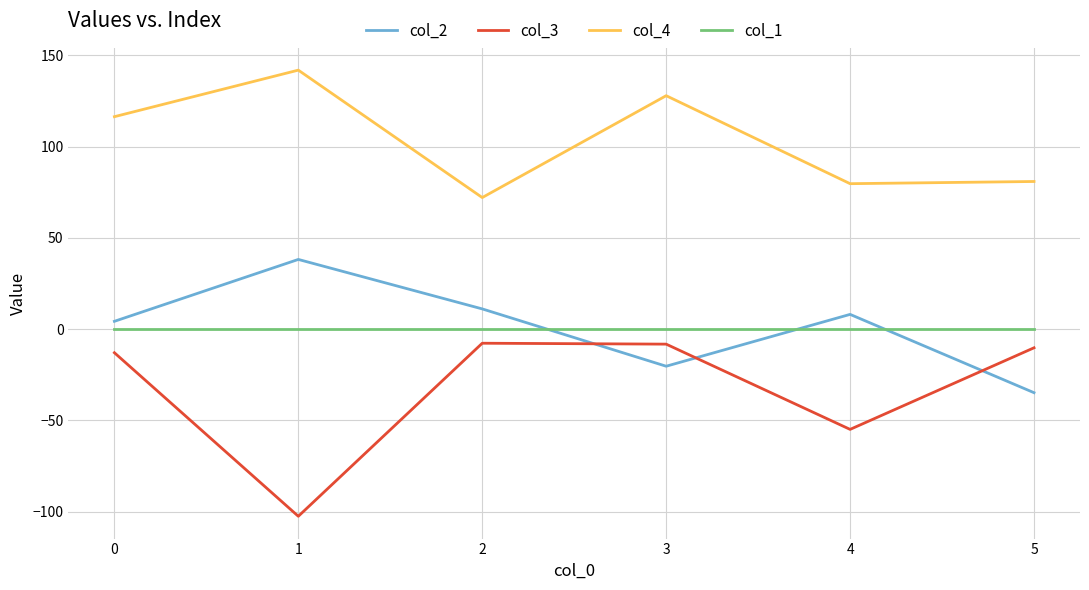

What is the difference between the maximum and minimum values in the col_3 series?

94.8